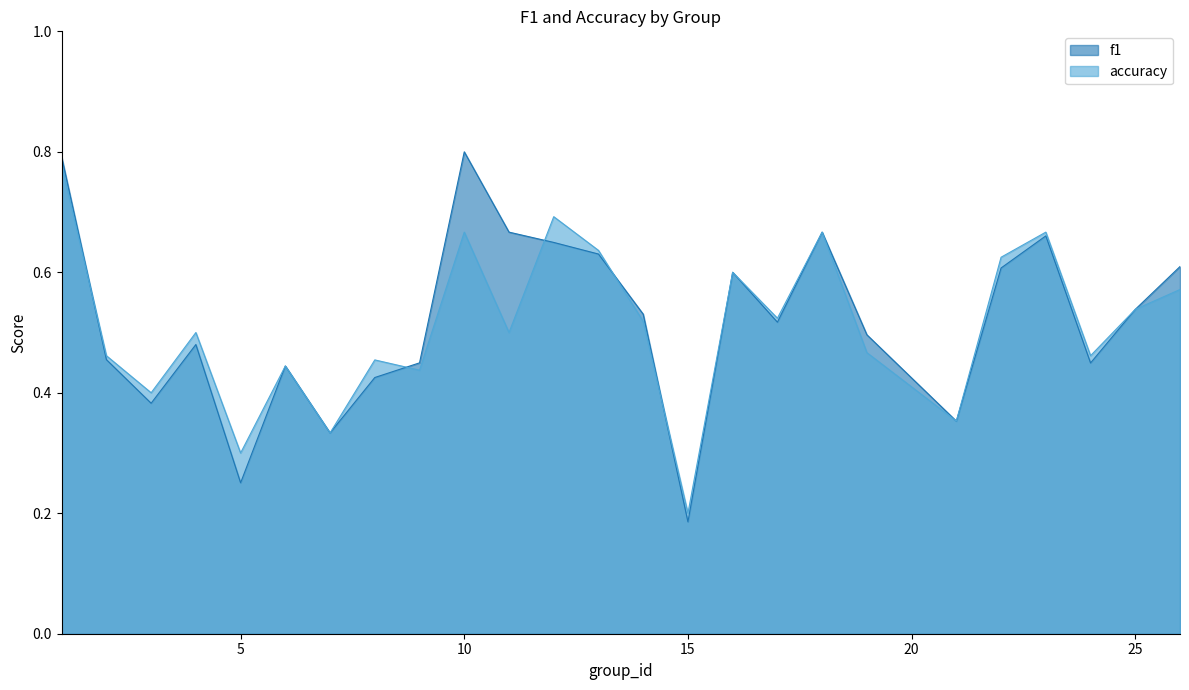

Between 1 and 18, which is larger?

1